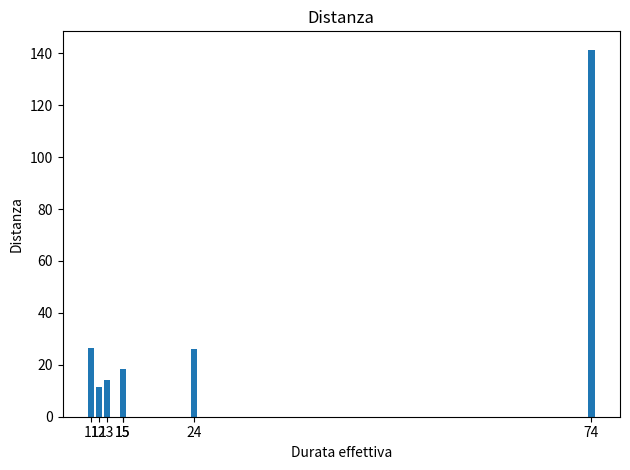

At which category does the chart reach its peak across all series?

74